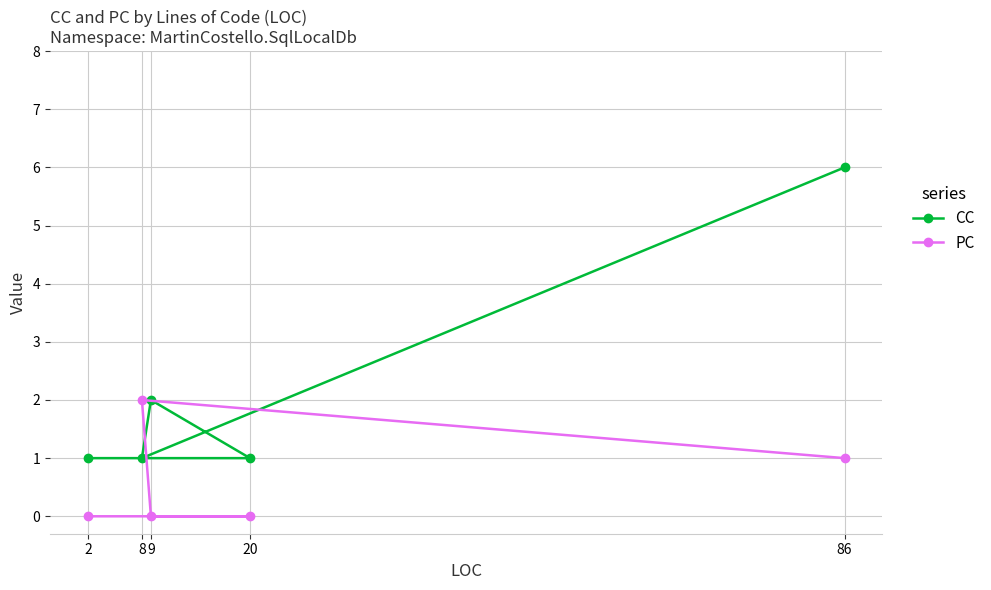

True or false: CC has a value of 6 at 86.

True